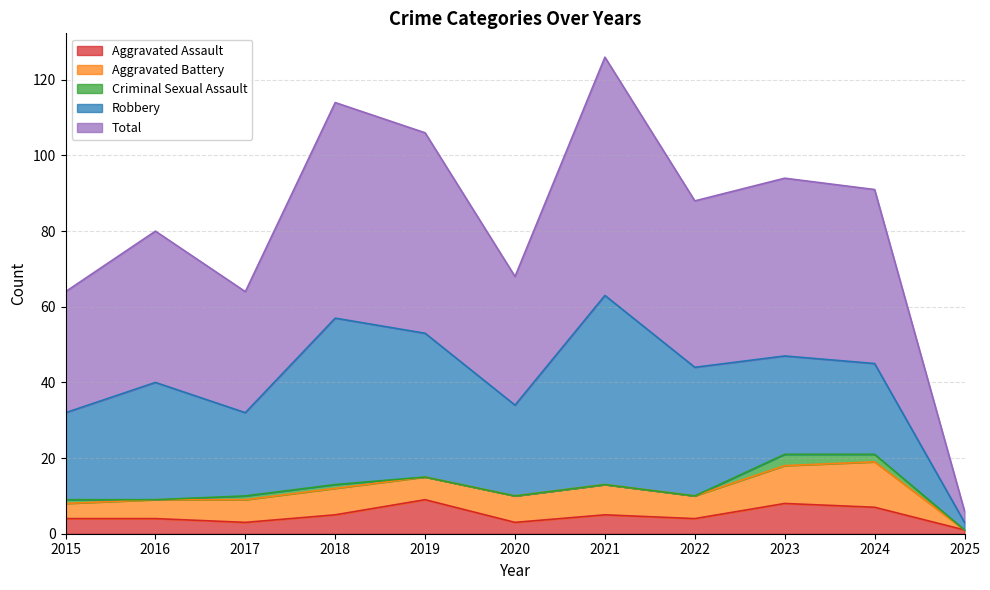

Which series has the widest spread of values?

Total